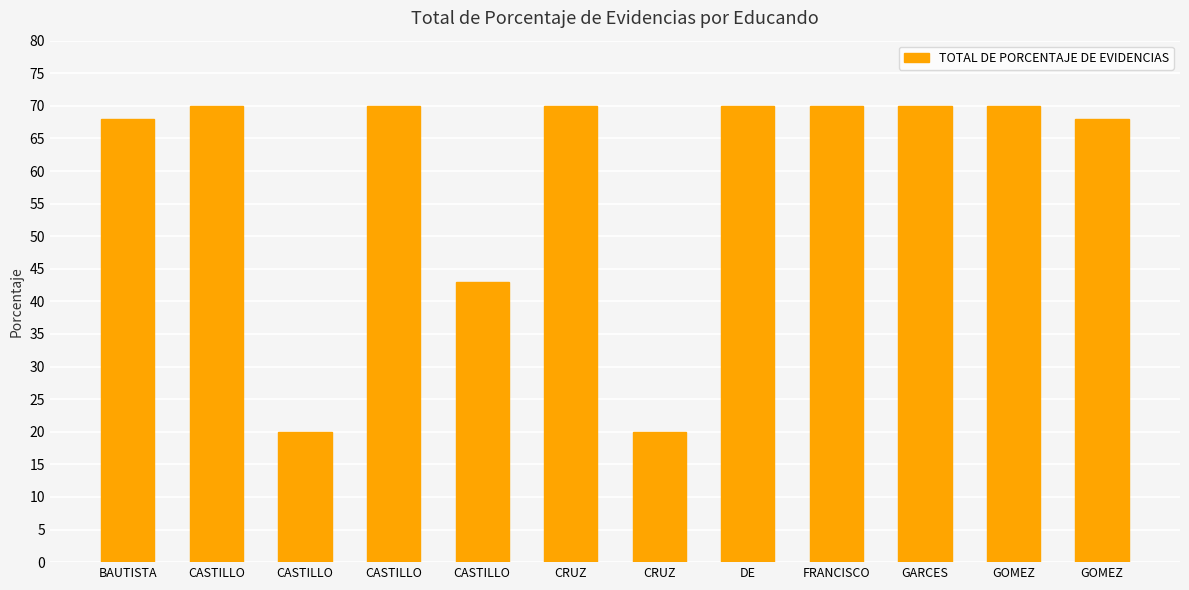

List the labels in order of value, largest first.

CASTILLO, CASTILLO, CRUZ, DE, FRANCISCO, GARCES, GOMEZ, BAUTISTA, GOMEZ, CASTILLO, CASTILLO, CRUZ